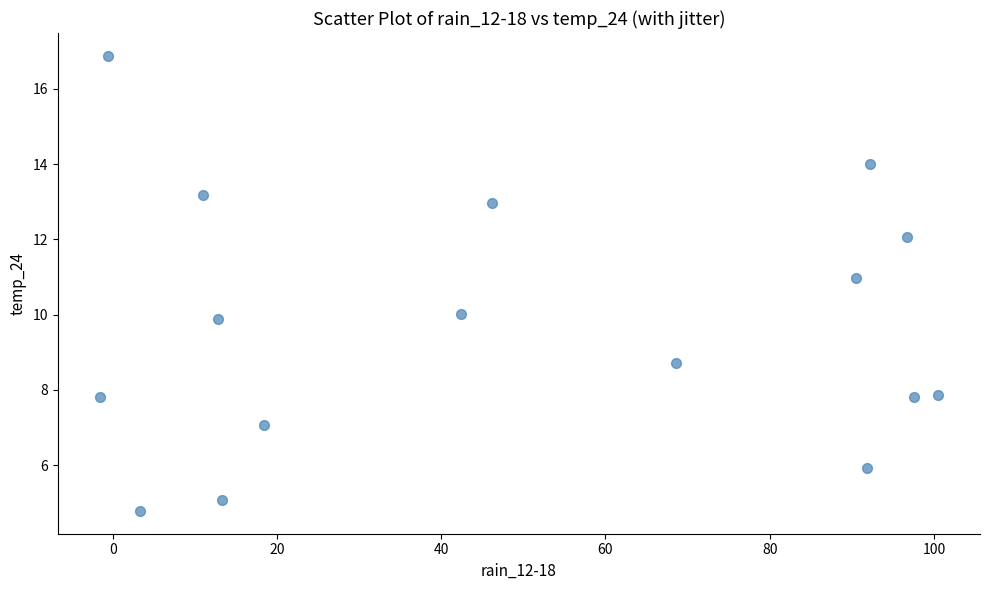

What is the range of X values (max minus min)?

102.1